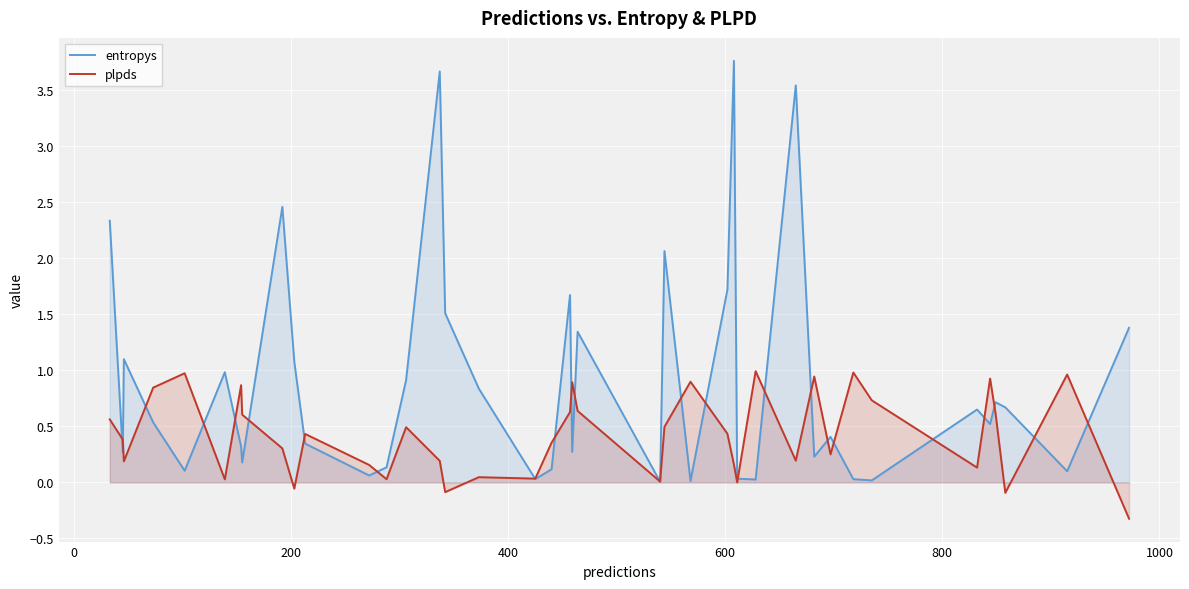

List the series in order of their overall mean, lowest first.

plpds, entropys